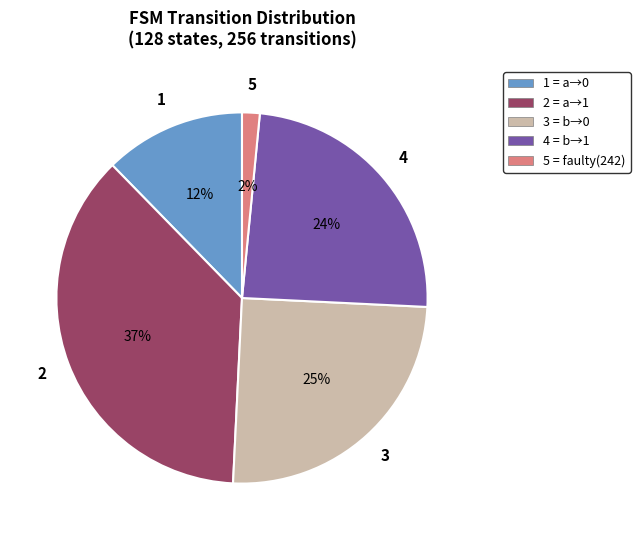

Is it true that 2 = a→1 is 37% of the pie?

True